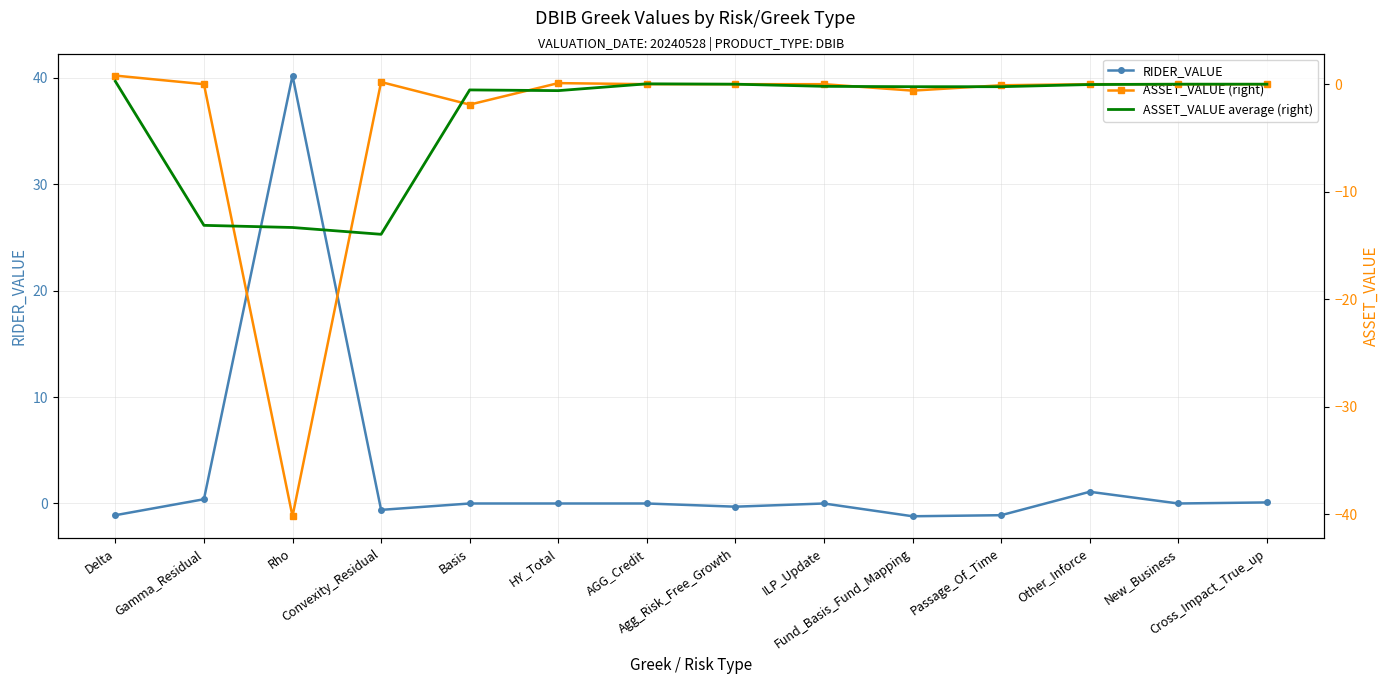

What is the label of the 12th point from the left?

Other_Inforce